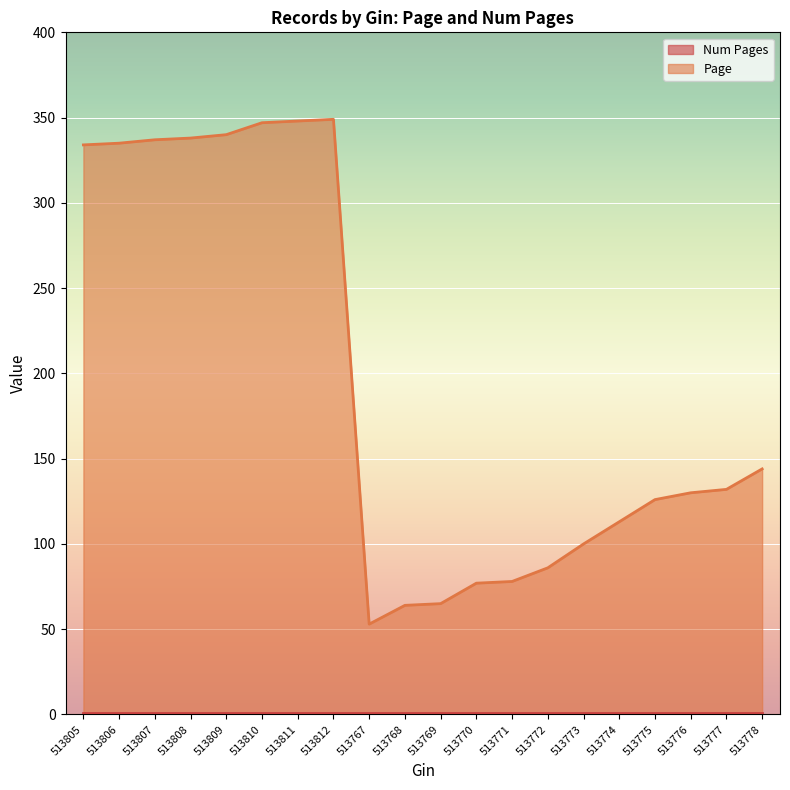

True or false: the data has more than 0 interior local peaks.

True